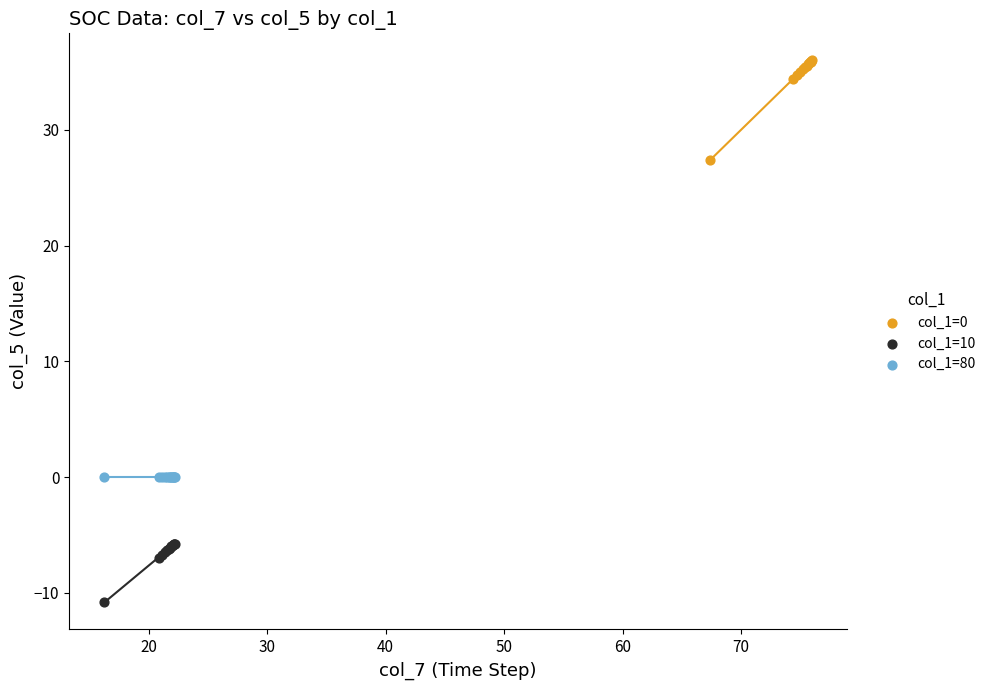

Which series contains the lowest Y value?

col_1=10